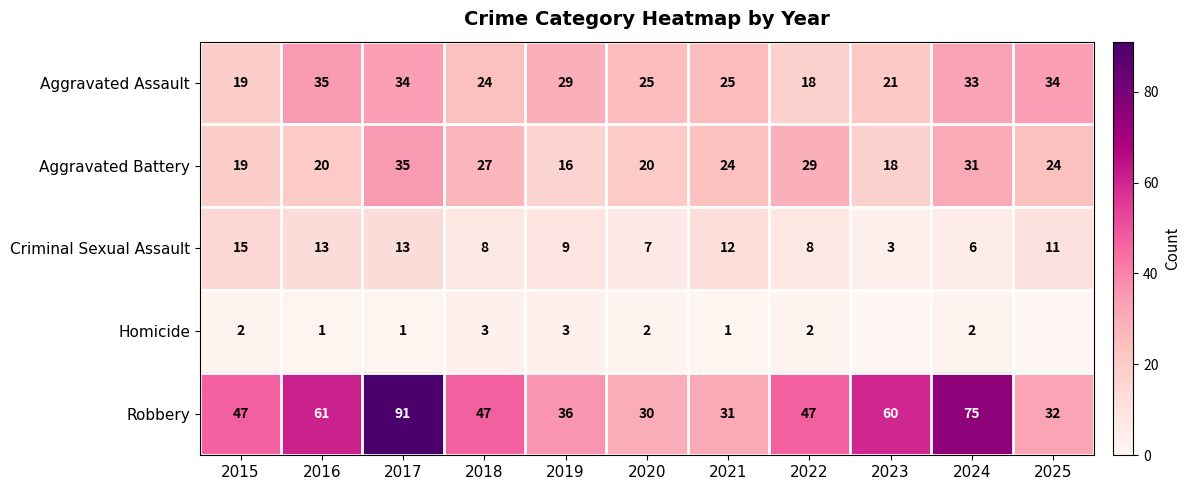

What is the sum of all Aggravated Battery values?

263